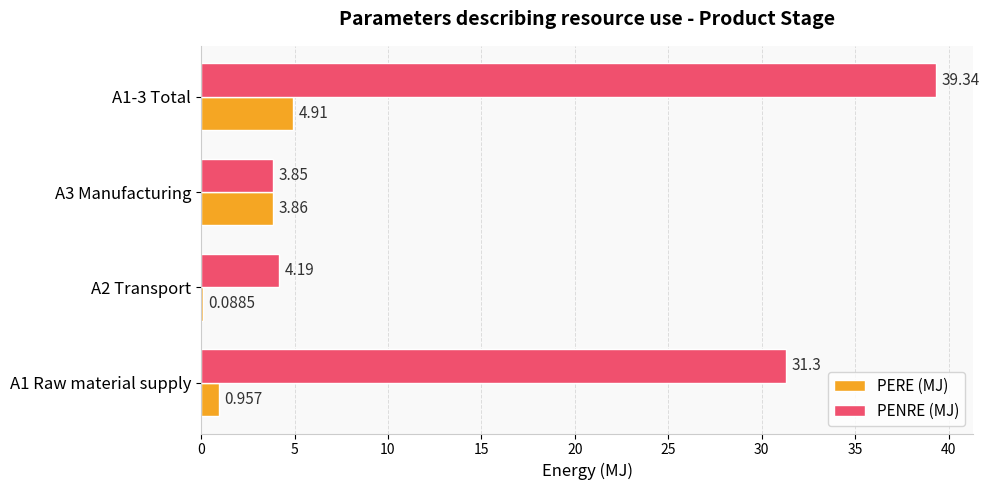

Between A2 Transport and A3 Manufacturing, which series saw the biggest shift?

PERE (MJ)